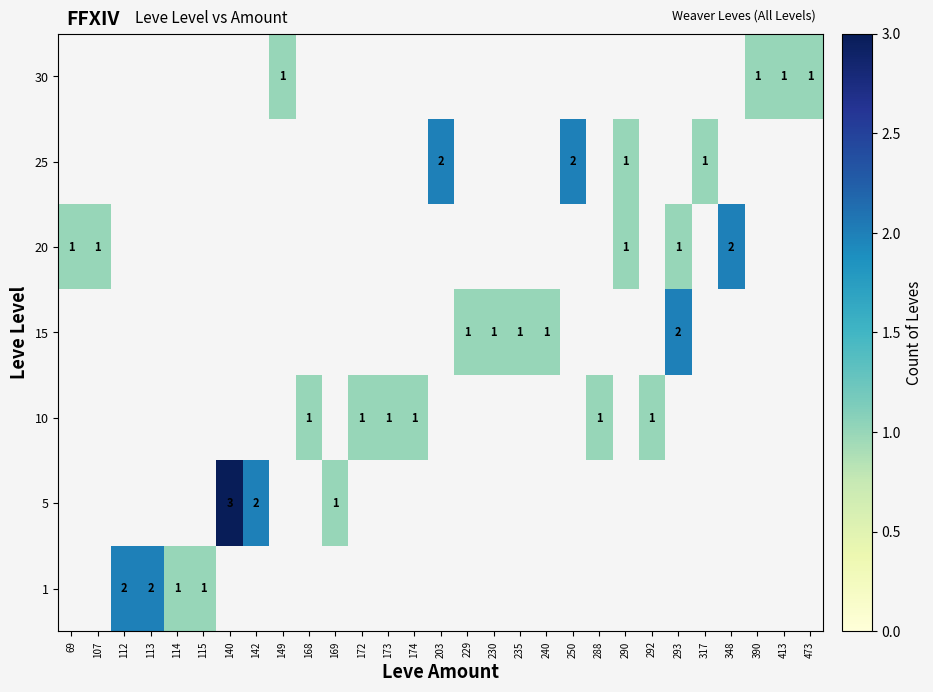

How many positive values does the 20 series have?

5